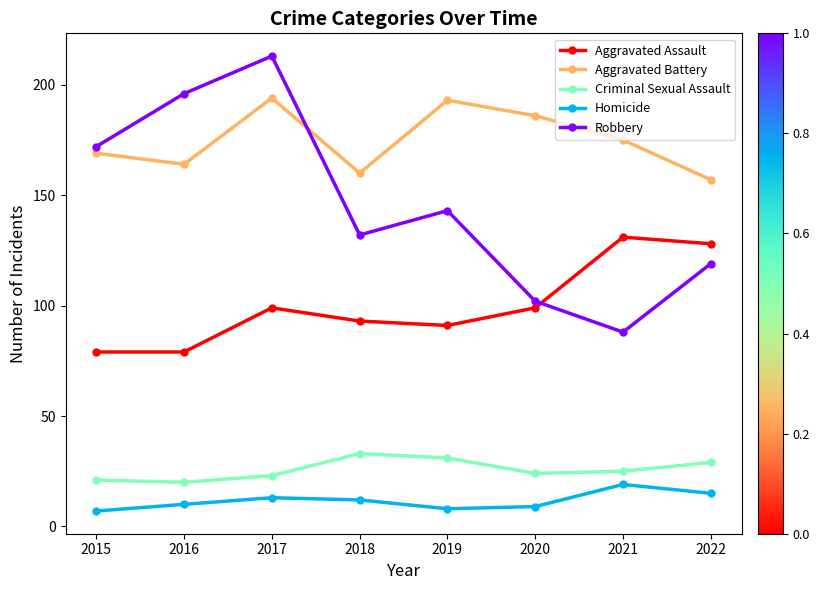

How many data points in Robbery are less than 143?

4